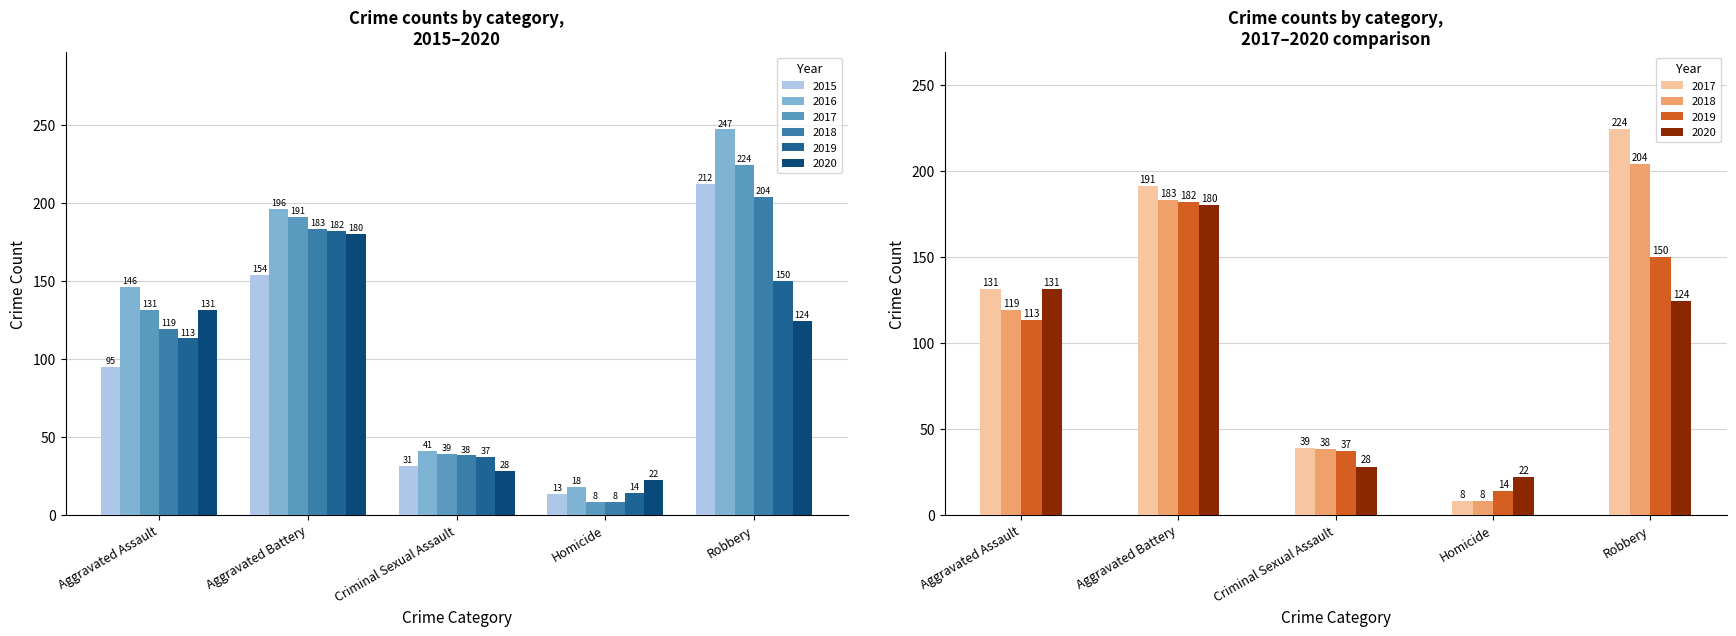

Which series has the largest total across all categories?

2016